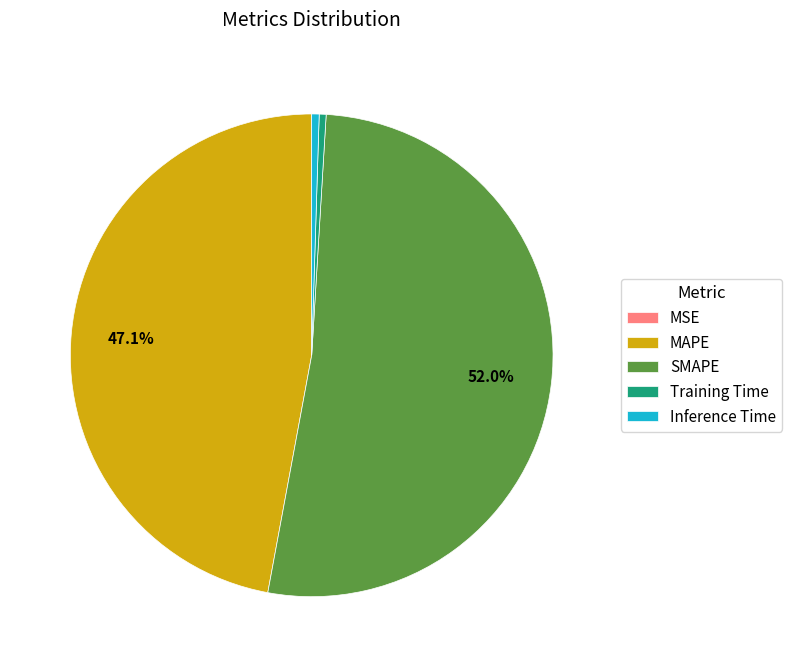

To the nearest percent, what is the combined percentage of Inference Time and MAPE?

48%